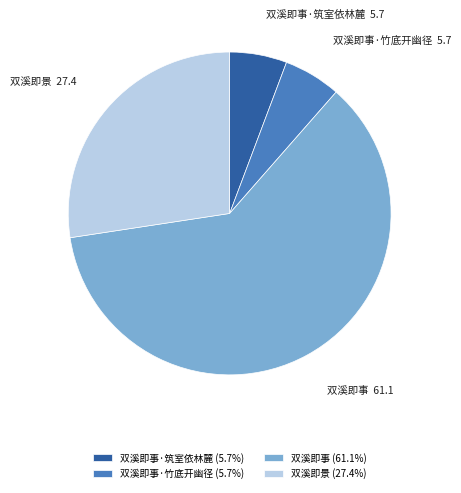

Between 双溪即景 and 双溪即事·筑室依林麓, which is larger?

双溪即景